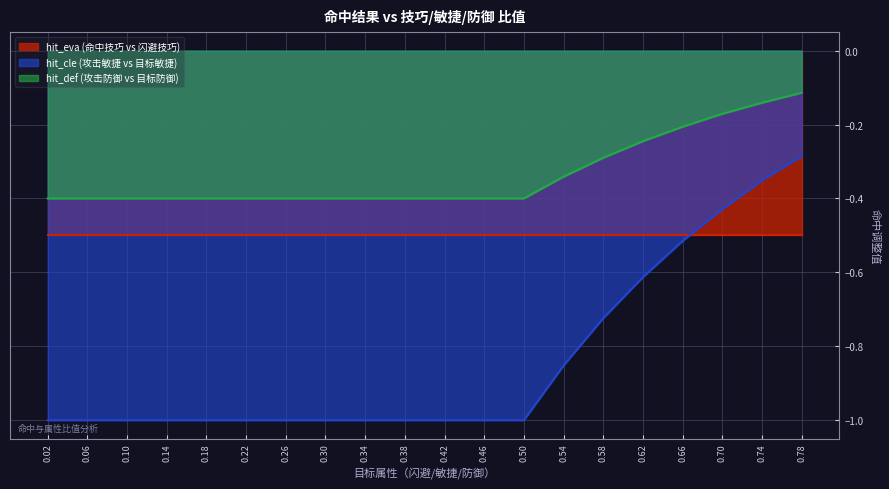

Is the value of hit_def (攻击防御 vs 目标防御) at 0.70 greater than the value of hit_cle (攻击敏捷 vs 目标敏捷) at 0.74?

Yes